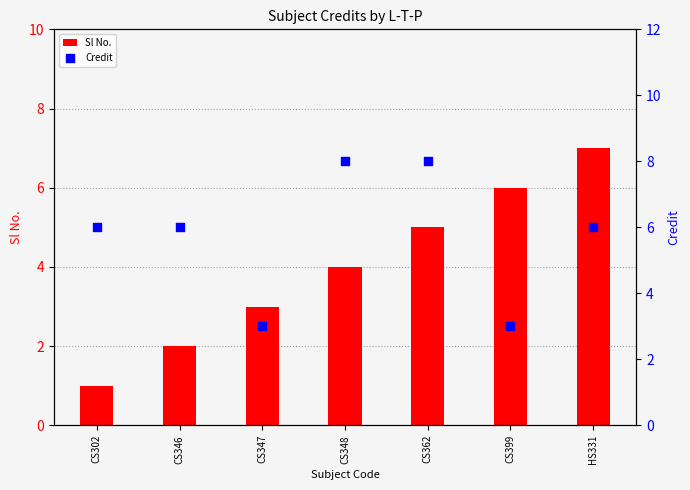

Which series reaches the minimum Y coordinate?

Sl No.